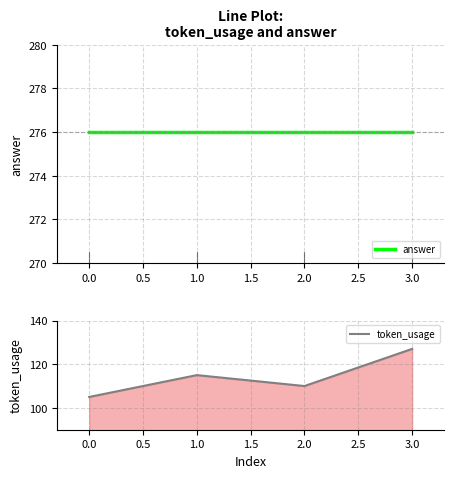

Where is token_usage nearest to the value 116?

1.0